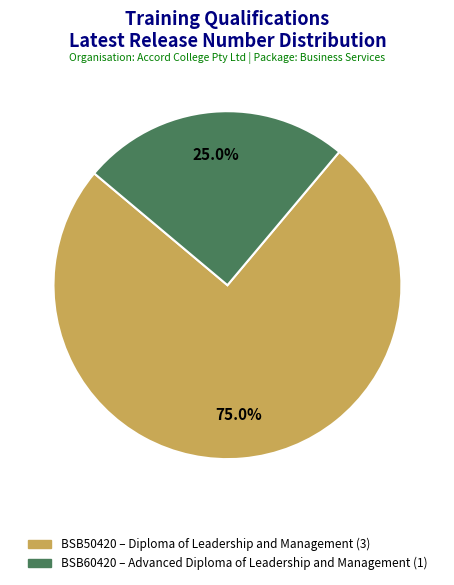

Does any single category account for the majority?

Yes